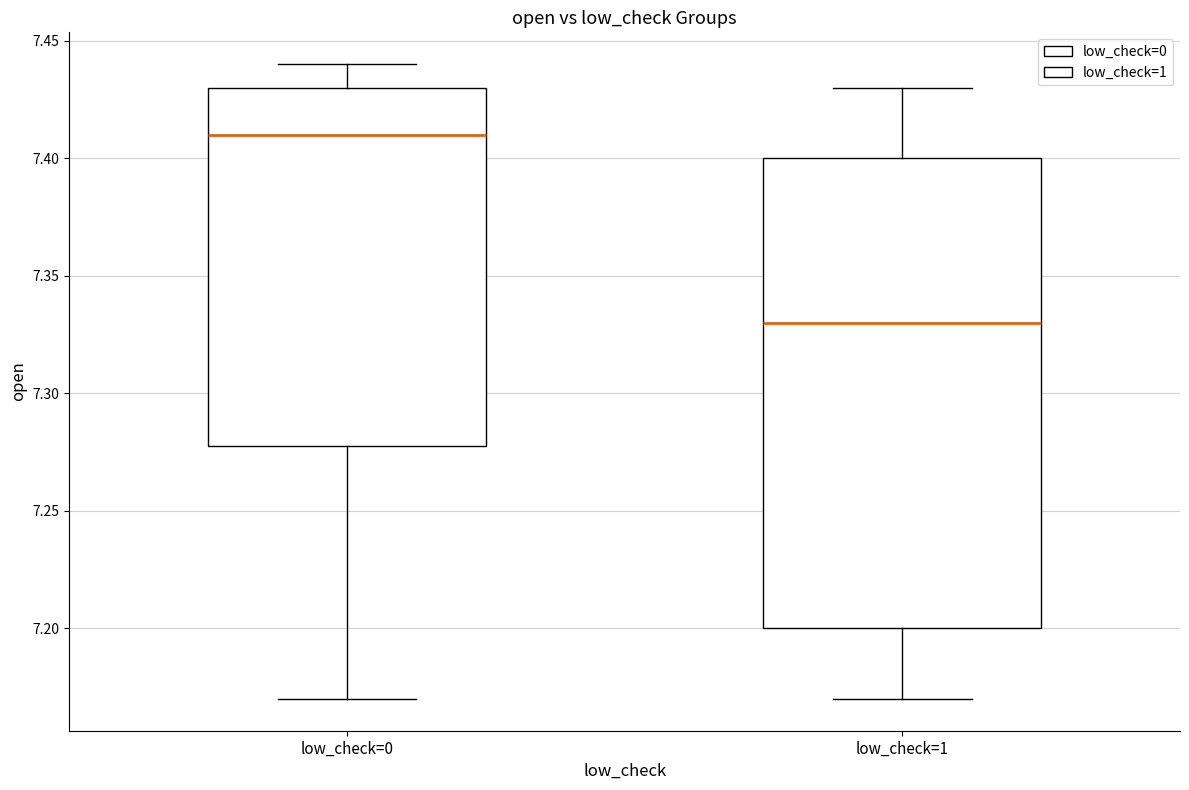

Reading left to right, transcribe this box plot: for each box, give where its median line is, the range the box spans, and where its two whiskers end, as read against the y-axis. The values are not printed on the chart, so give them approximately, as read against the axis.

low_check=0: median 7.41, box 7.28 to 7.43, whiskers 7.17 to 7.44
low_check=1: median 7.33, box 7.20 to 7.40, whiskers 7.17 to 7.43